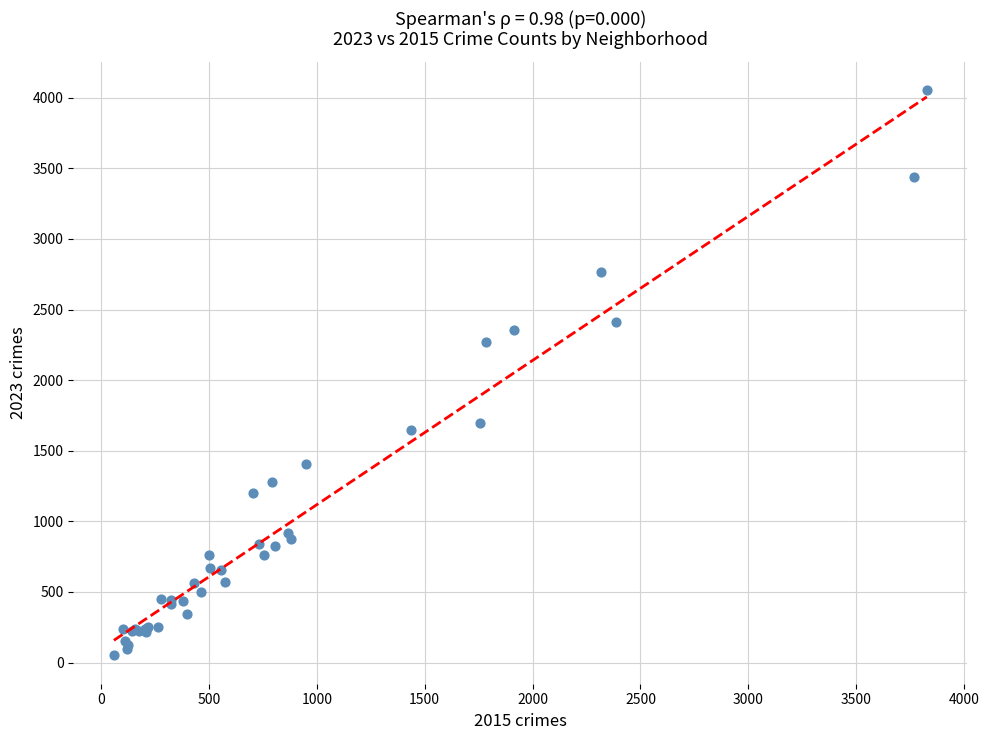

What Y value in the scatter plot is closest to 2051?

2270